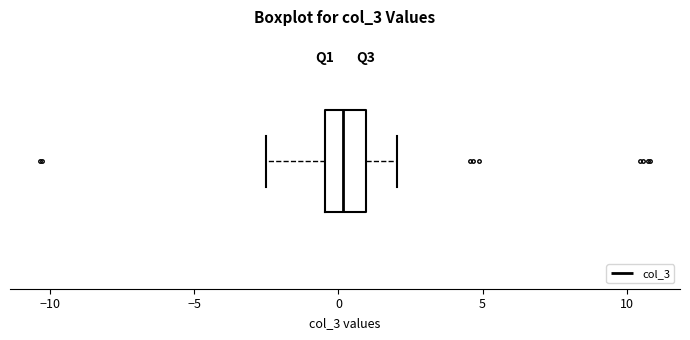

Transcribe this box plot: give where the median line is, the range the box spans, and where the two whiskers end, as read against the x-axis. The values are not printed on the chart, so give them approximately, as read against the axis.

median 0.0, box -0.5 to 1.0, whiskers -2.5 to 2.0